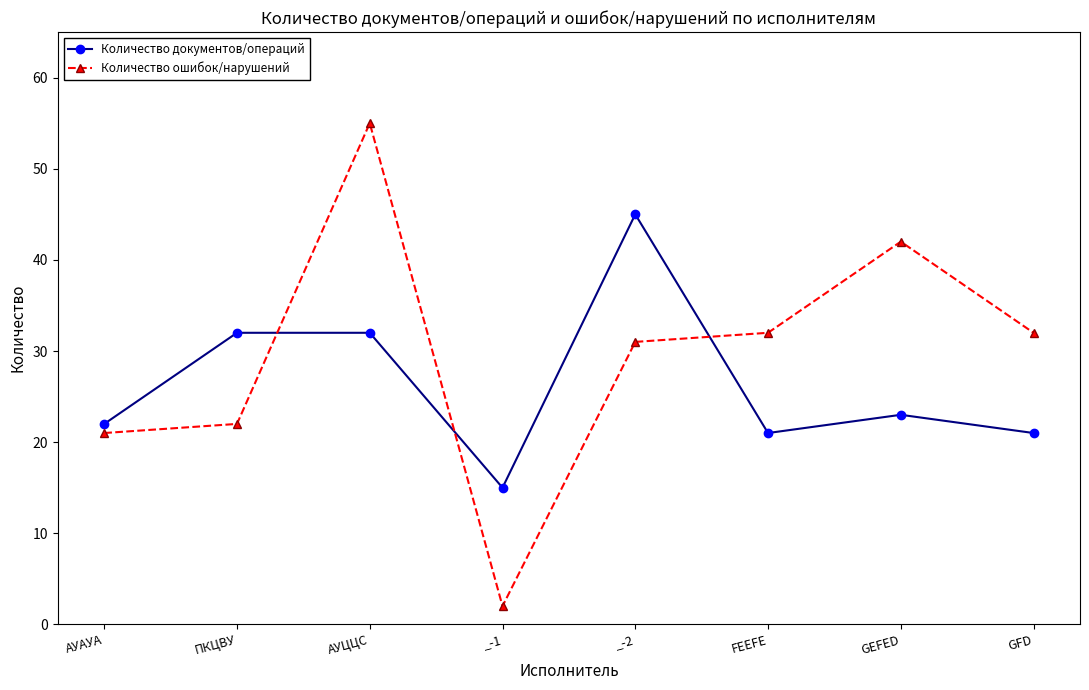

What is the spread (max minus min) of values at FEEFE?

11